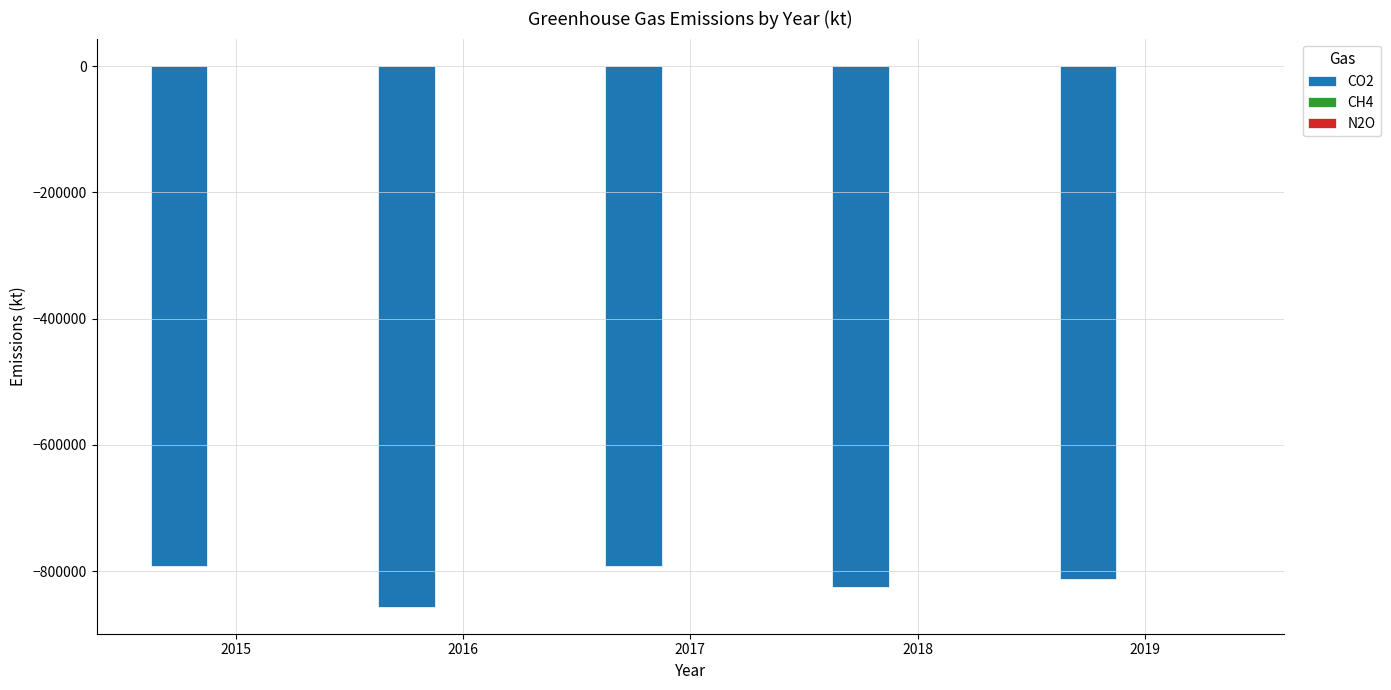

The value of CO2 at 2016 is -855998. True or false?

True